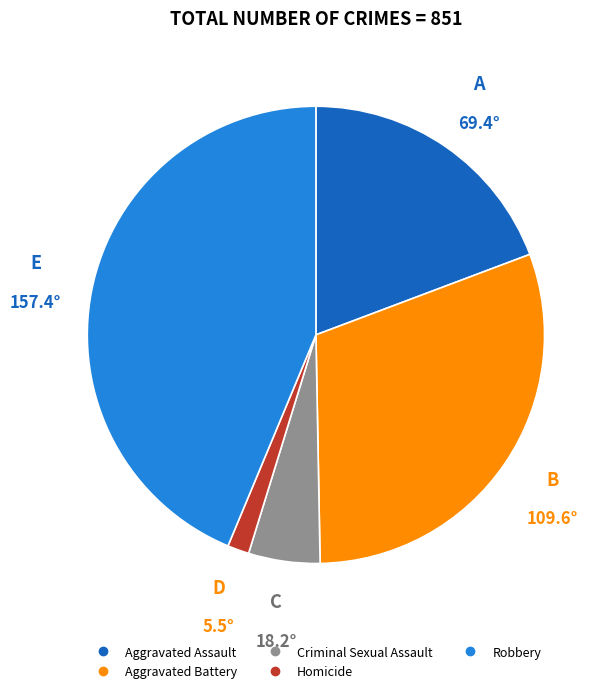

Which has a higher value, Robbery or Aggravated Assault?

Robbery